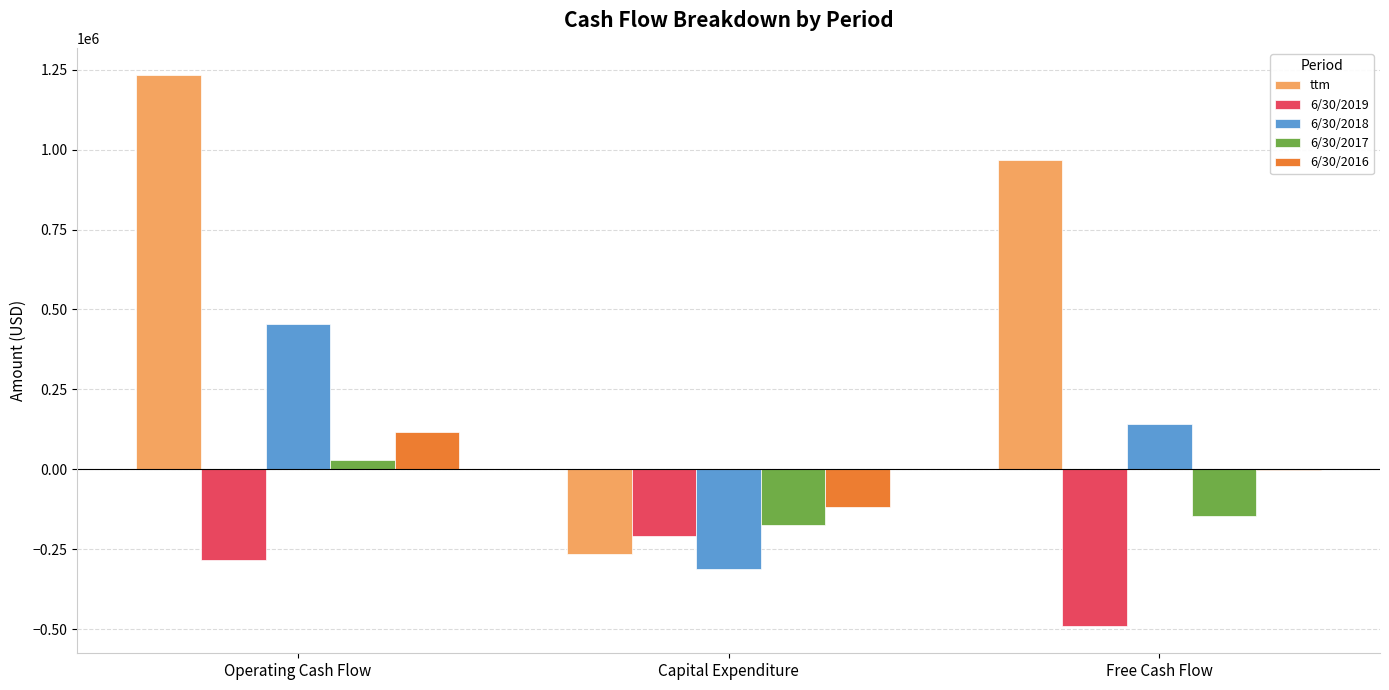

True or false: 6/30/2016 has a value of -117785 at Capital Expenditure.

True